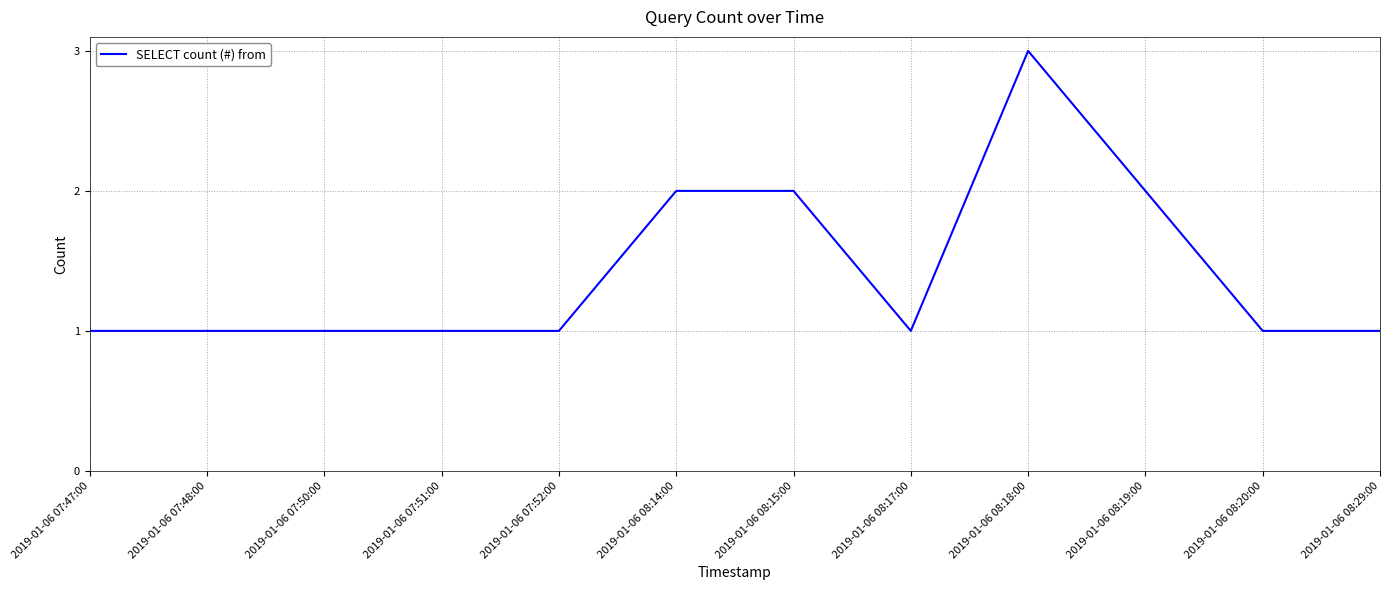

Does the chart display data point markers on the line(s)?

No